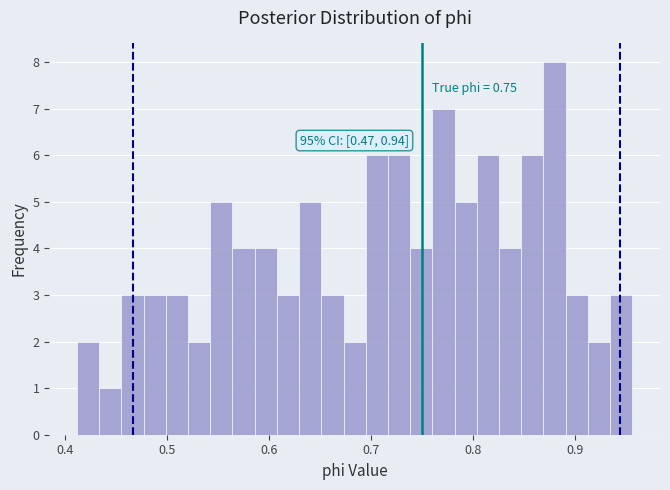

Read against the x-axis, roughly where is the centre of the tallest bar?

0.88